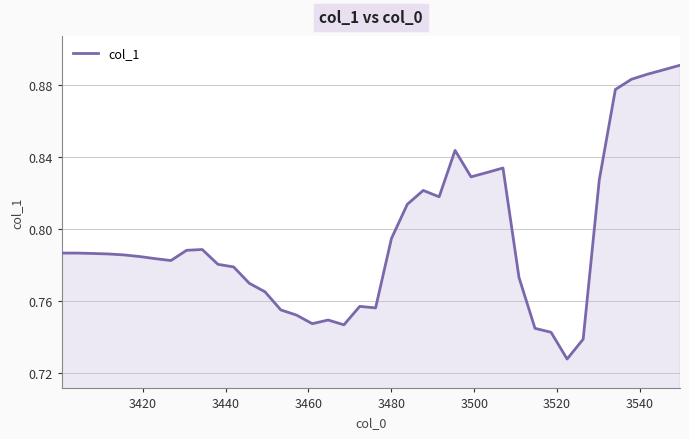

Reading right to left, extract all data points from this chart.

0.9	0.9	0.9	0.9	0.9	0.8	0.7	0.7	0.7	0.7	0.8	0.8	0.8	0.8	0.8	0.8	0.8	0.8	0.8	0.8	0.8	0.7	0.7	0.7	0.8	0.8	0.8	0.8	0.8	0.8	0.8	0.8	0.8	0.8	0.8	0.8	0.8	0.8	0.8	0.8